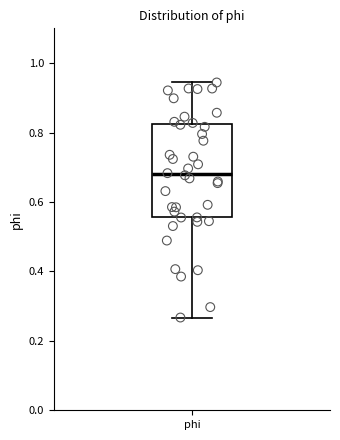

Where is the lower edge of the box for phi on the y-axis? The values are not printed on the chart, so give them approximately, as read against the axis.

0.56